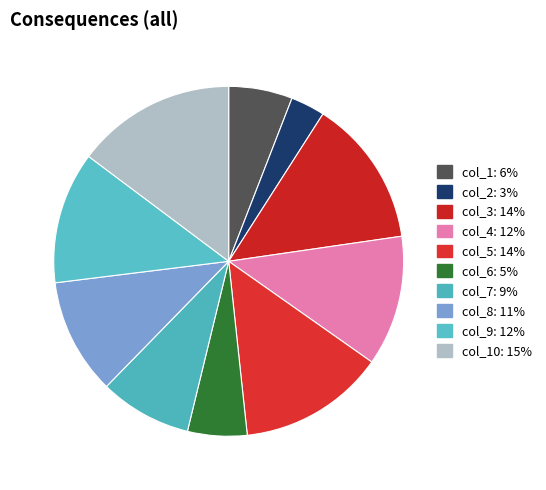

How many slices are in this pie chart?

10